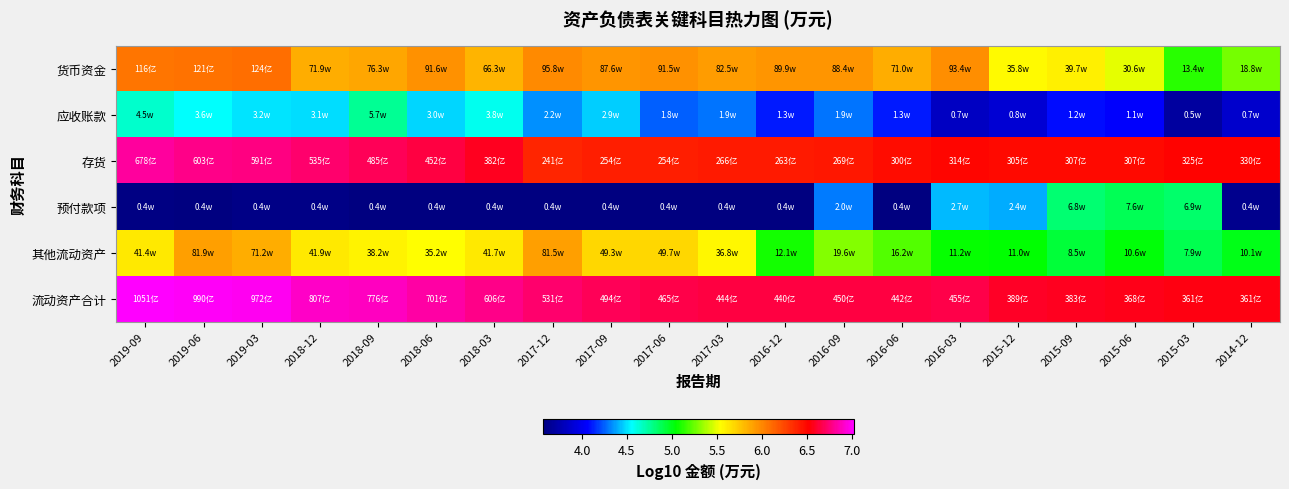

At which category is the sum across all series the highest?

2019-06